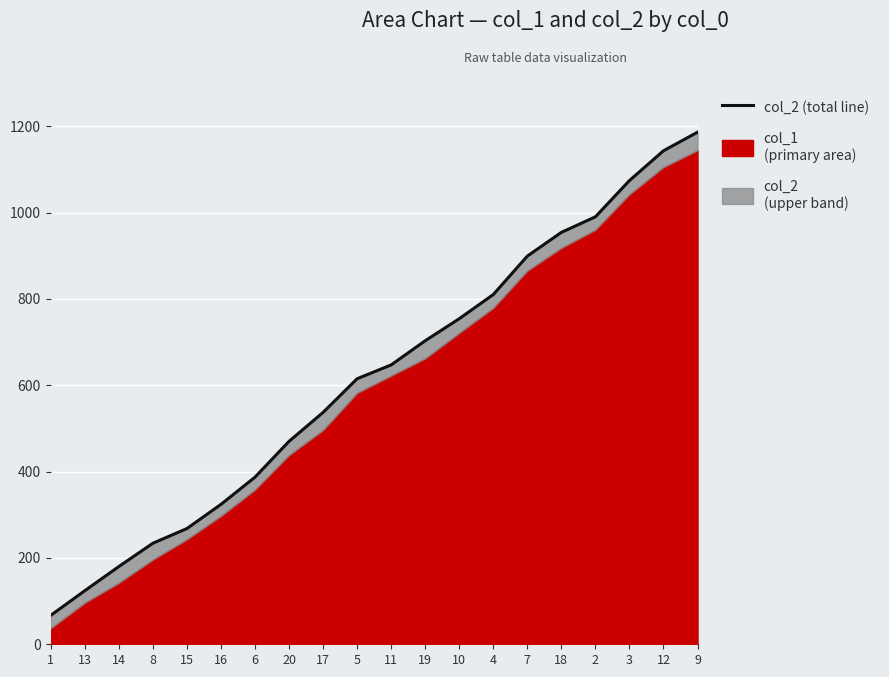

What is the difference between the second highest and second lowest values?

1019